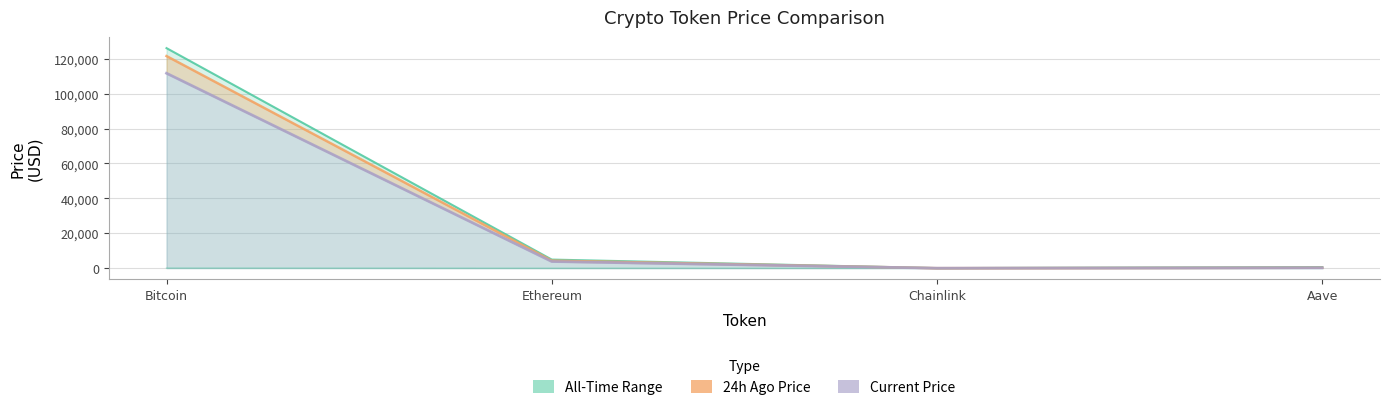

At which category does the chart reach its peak across all series?

Bitcoin